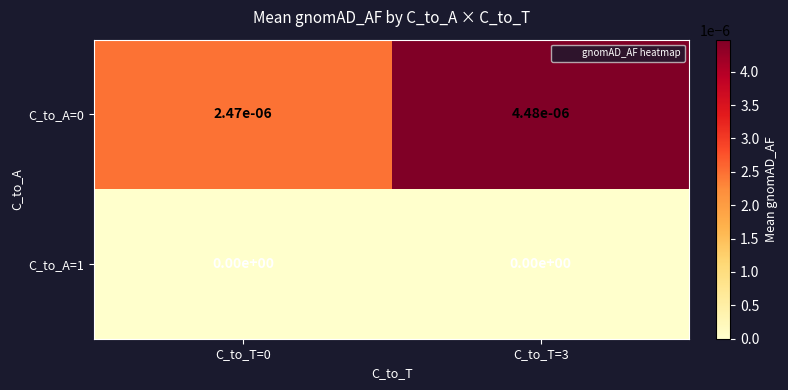

The value of C_to_A=0 at C_to_T=0 is 0.0. True or false?

True